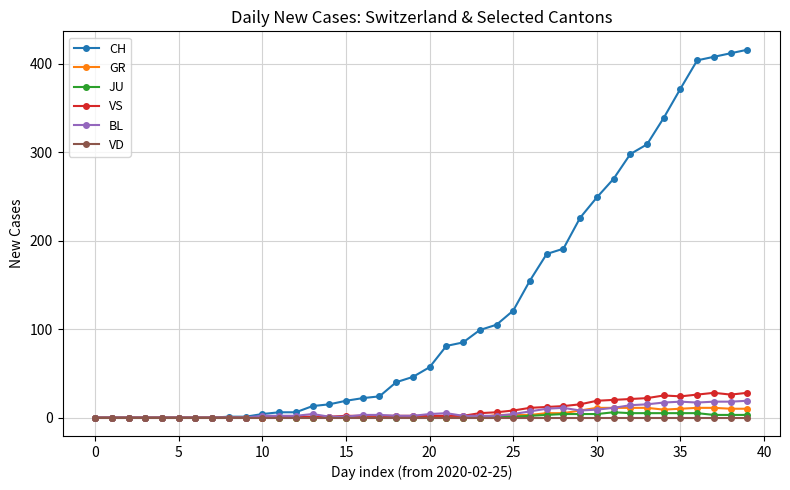

List the series in order of their peak value, highest first.

CH, VS, BL, GR, JU, VD